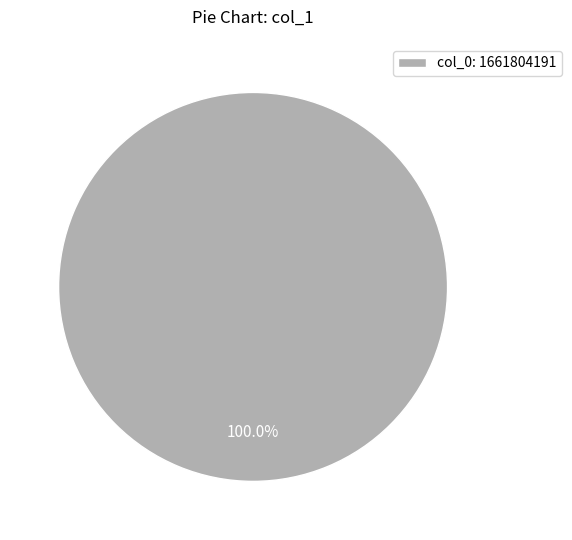

Which category accounts for the majority?

col_0: 1661804191